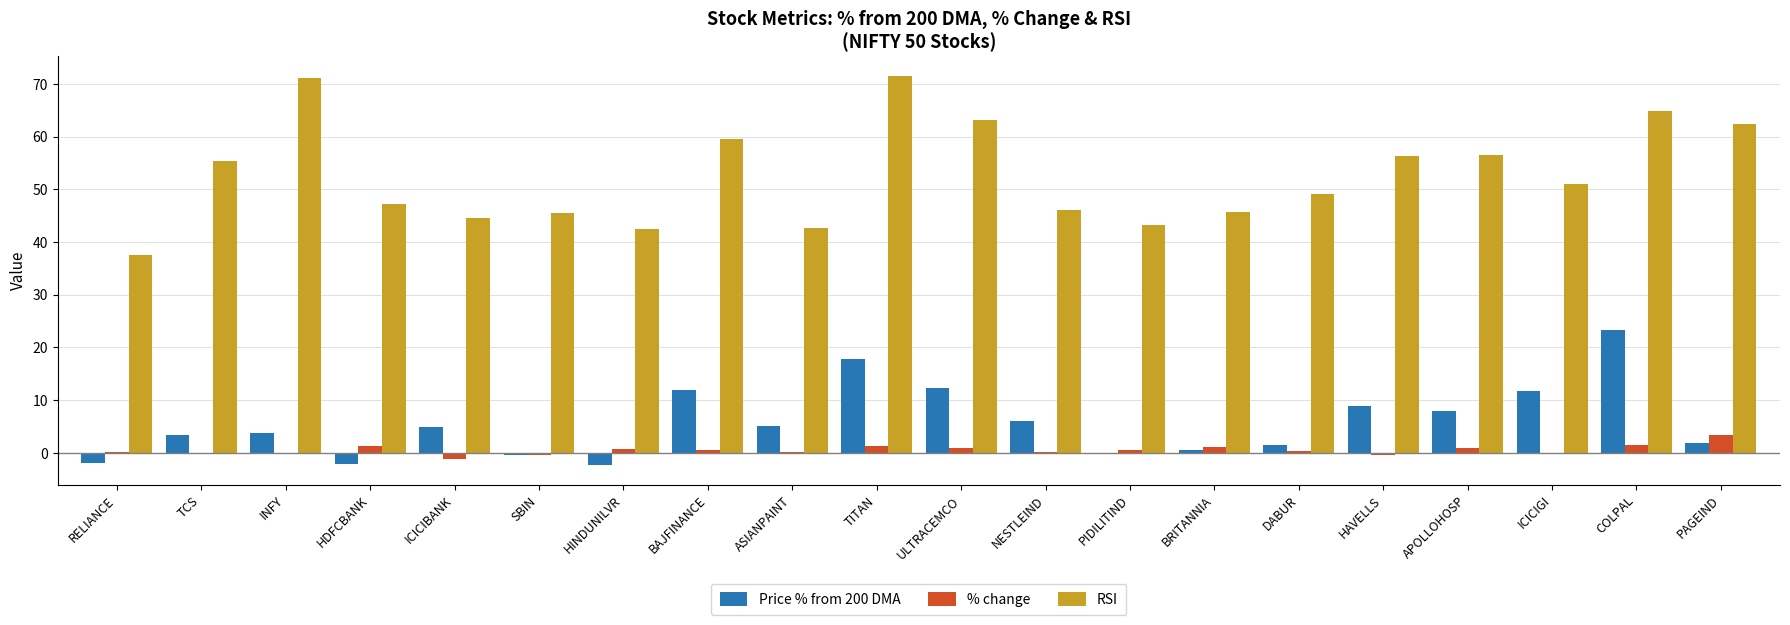

What is the greatest value displayed?

71.6